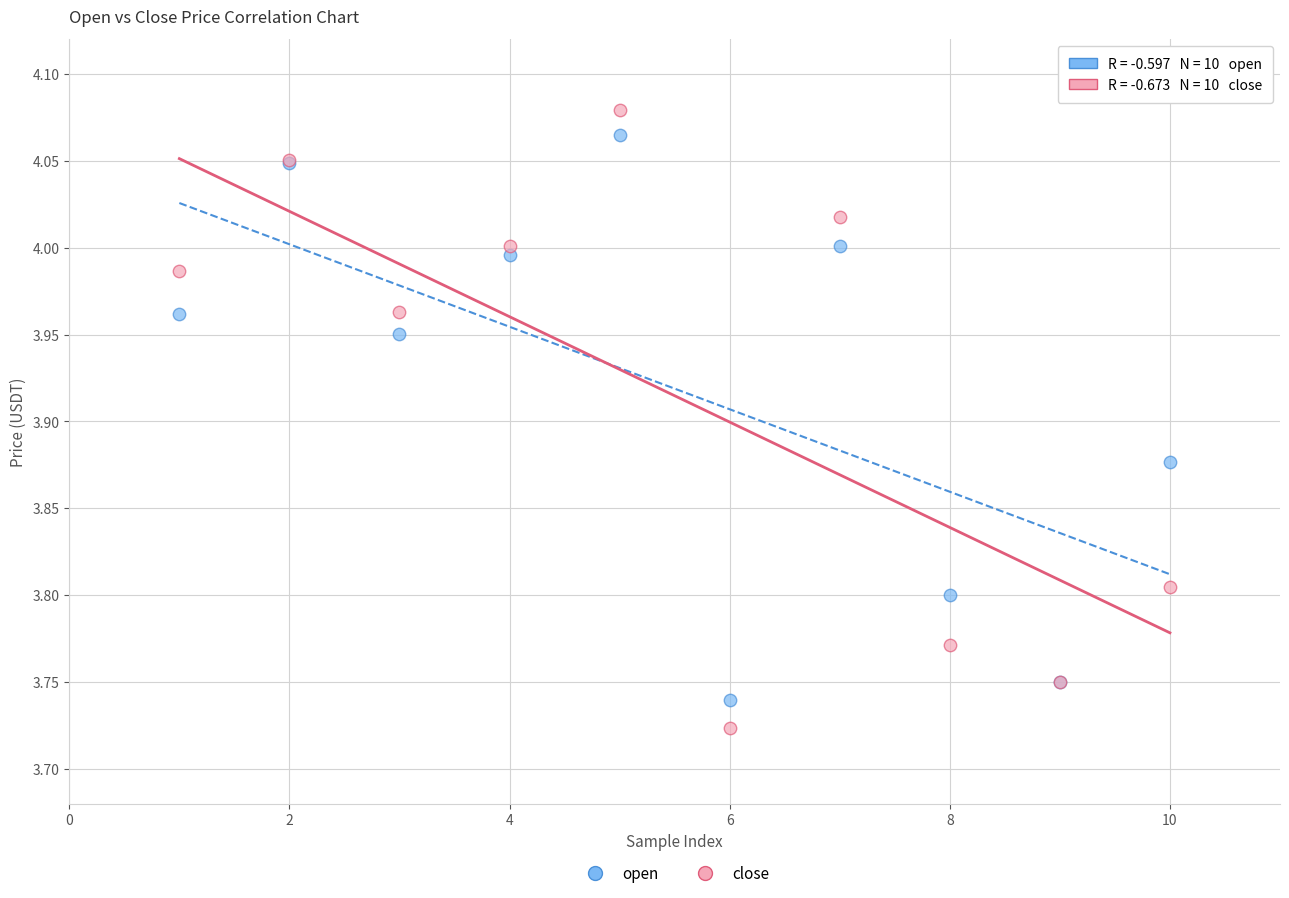

What is the X range (max minus min) for the scatter plot?

9.0